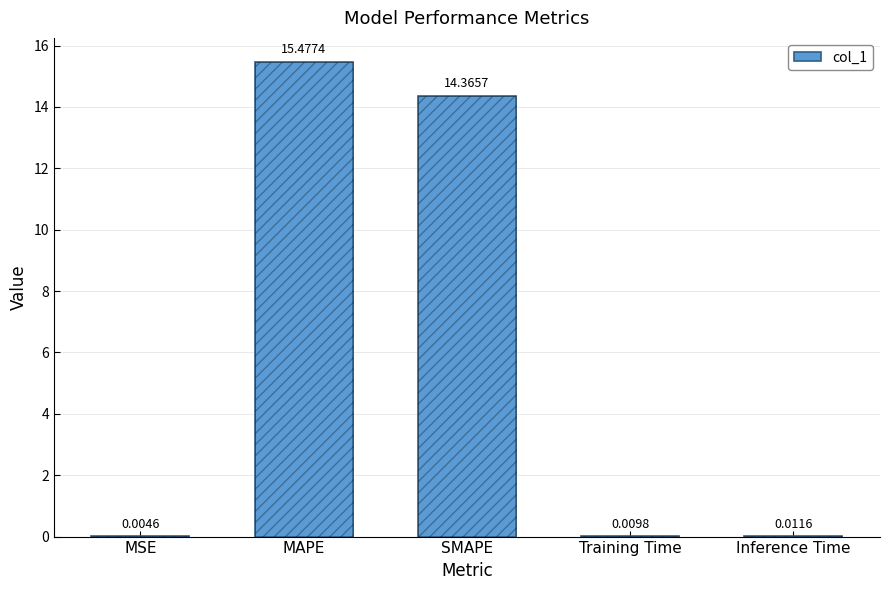

What is the maximum value shown in the chart?

15.5